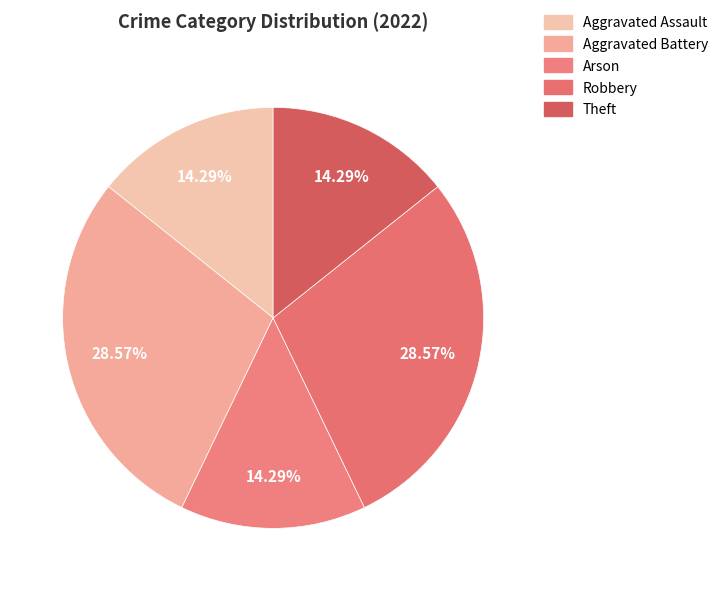

What is the change in value from Arson to Robbery?

+1